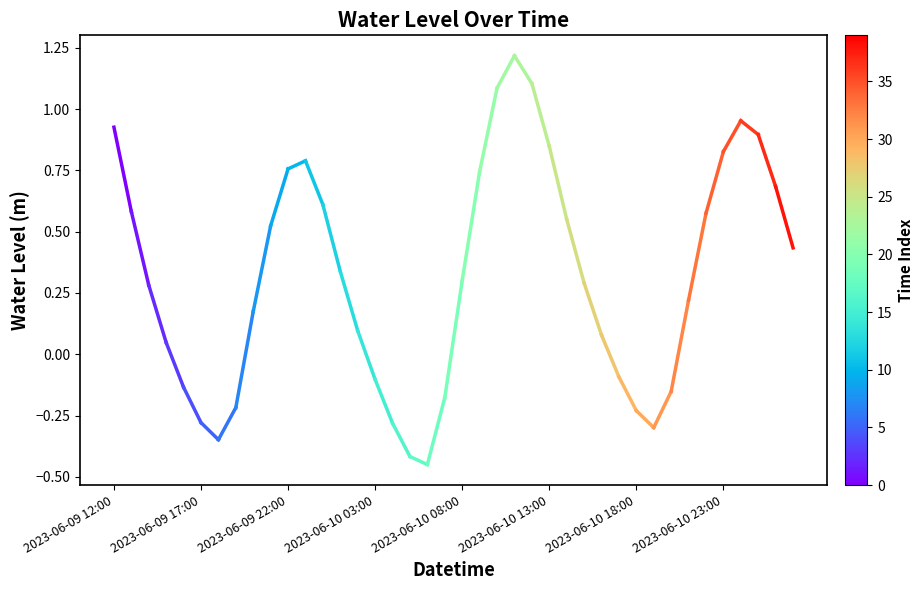

Which has a higher value, 2023-06-09 17:00 or 2023-06-09 12:00?

2023-06-09 12:00